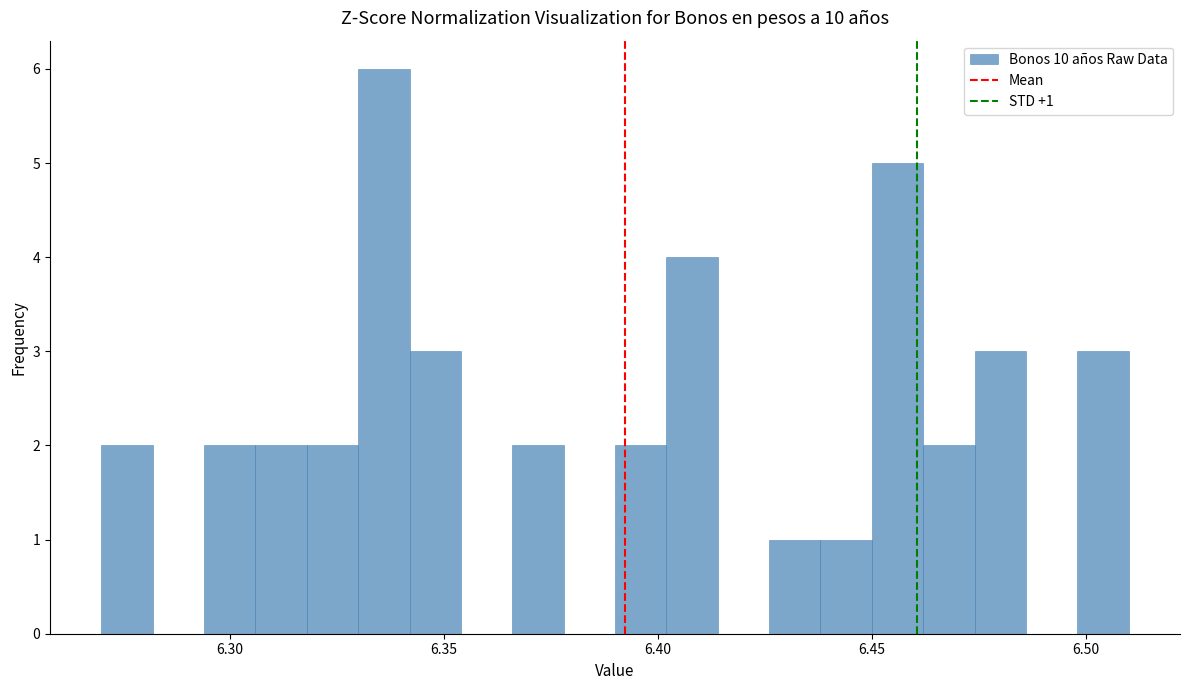

Read against the x-axis, roughly where is the centre of the tallest bar?

6.335